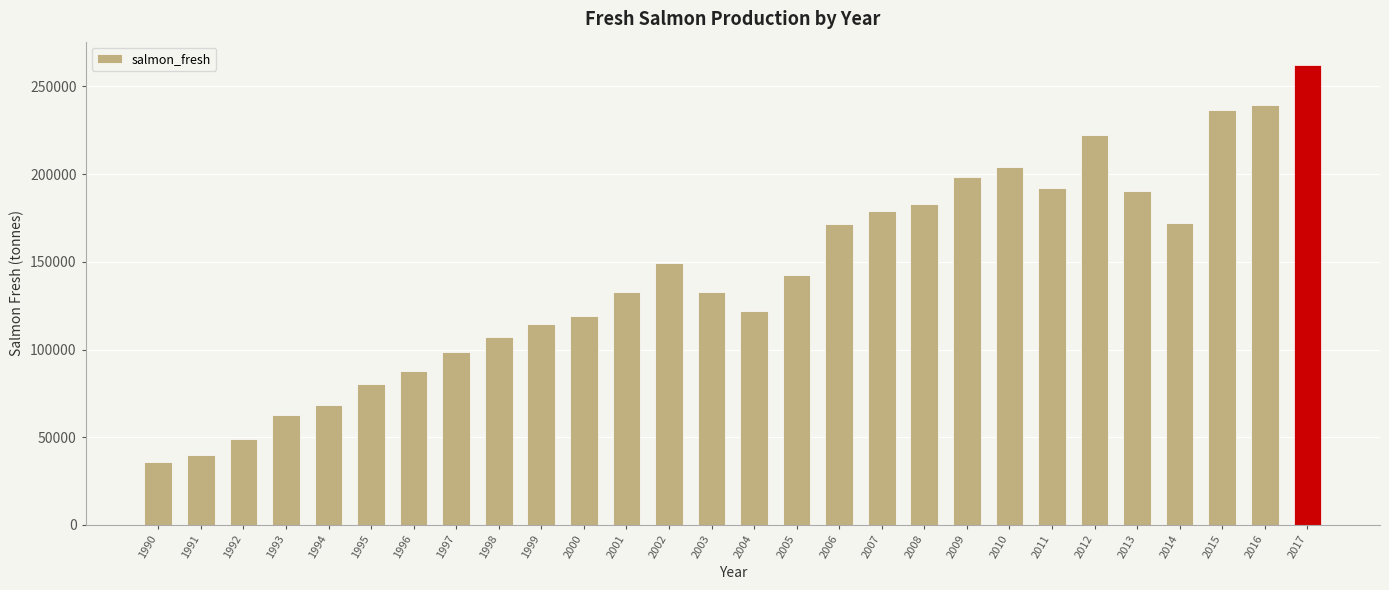

What is the approximate value at 2006?

171848.4